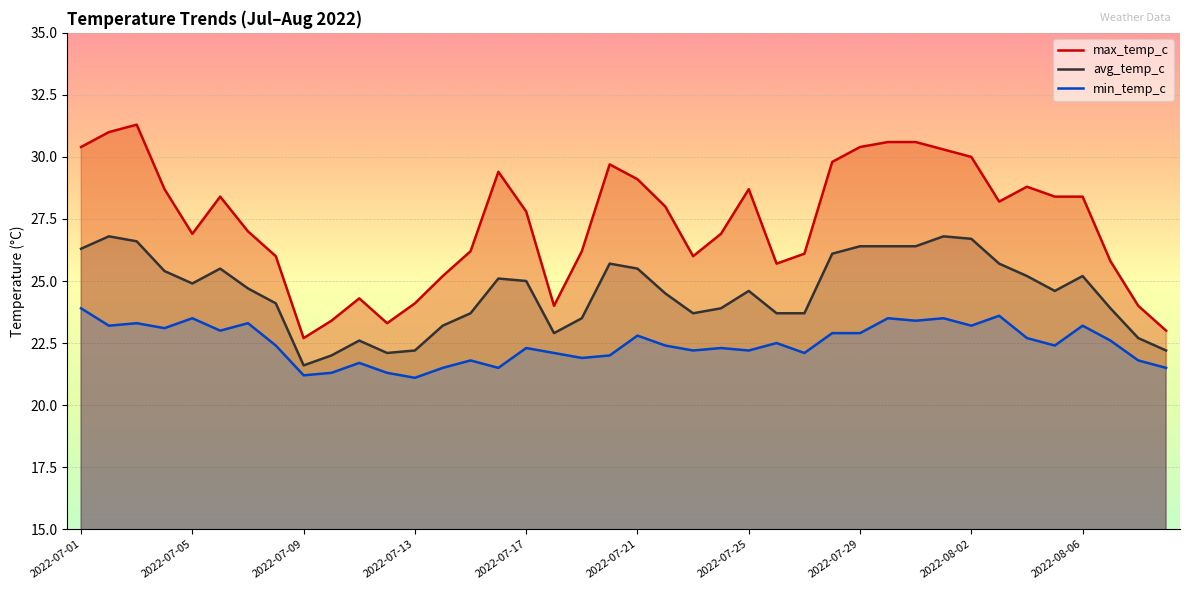

True or false: max_temp_c and min_temp_c intersect in this chart.

False